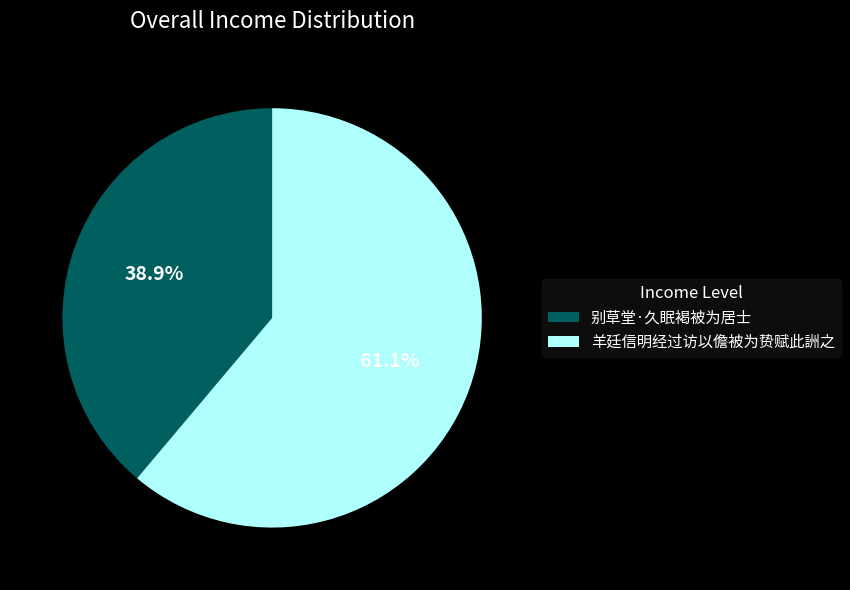

Which category has the smallest portion of the pie?

别草堂·久眠褐被为居士